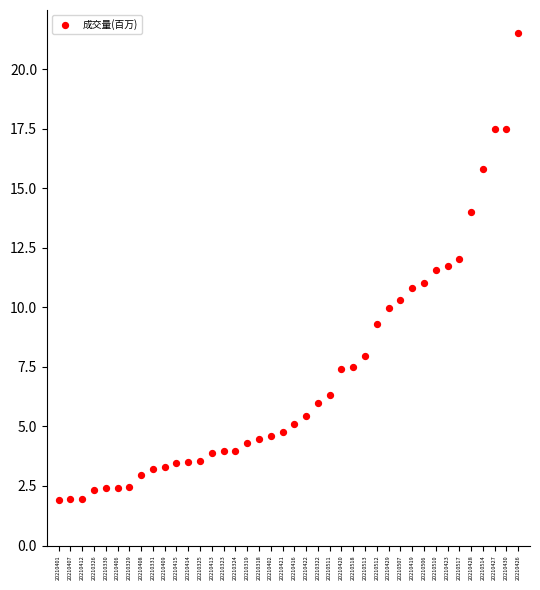

What is the range of Y values (max minus min)?

19.6